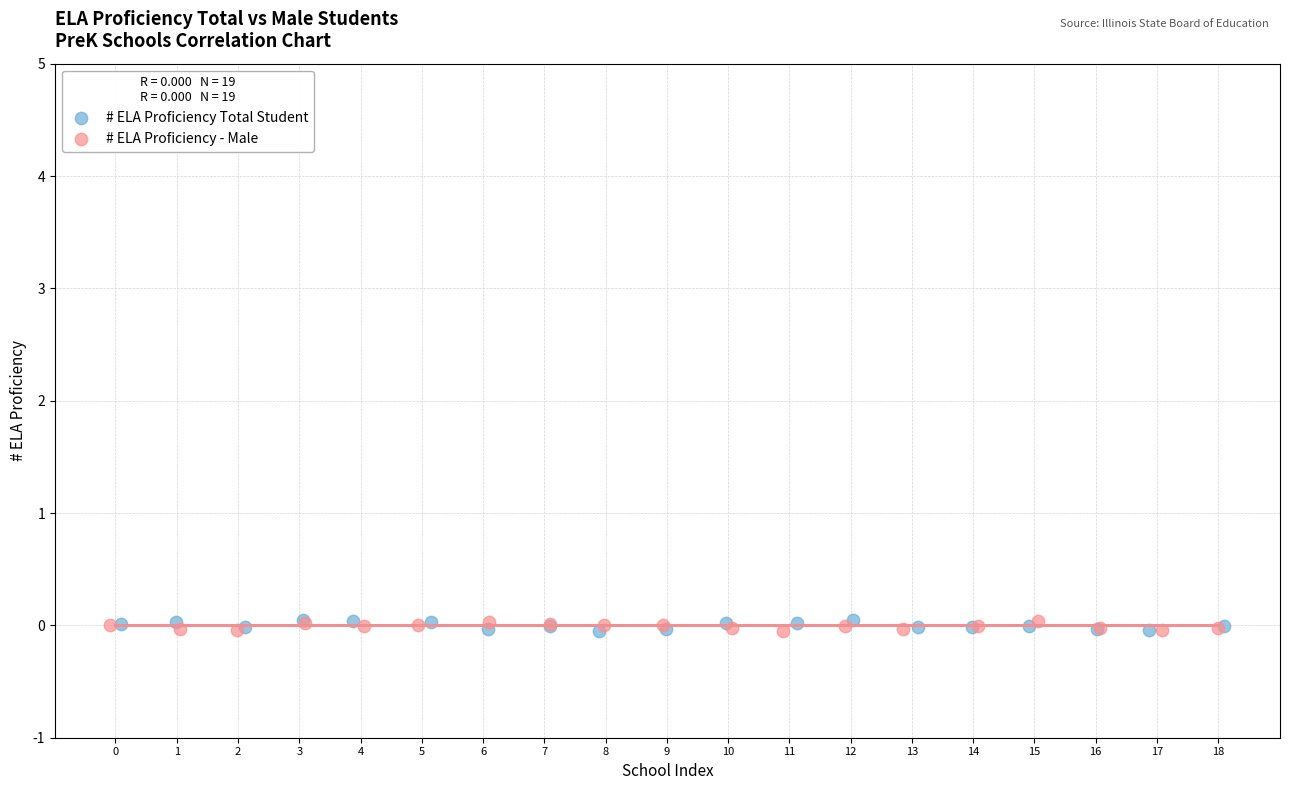

What are all the series names shown in the legend?

# ELA Proficiency Total Student, # ELA Proficiency - Male